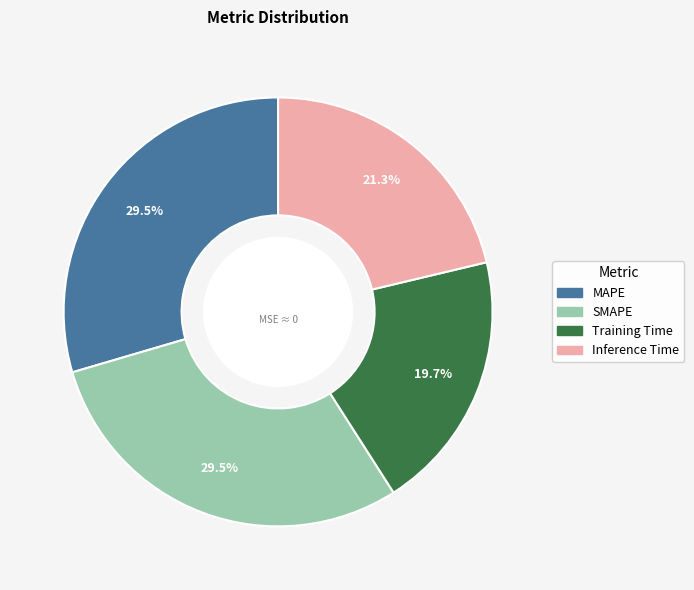

Does any single category account for the majority?

No